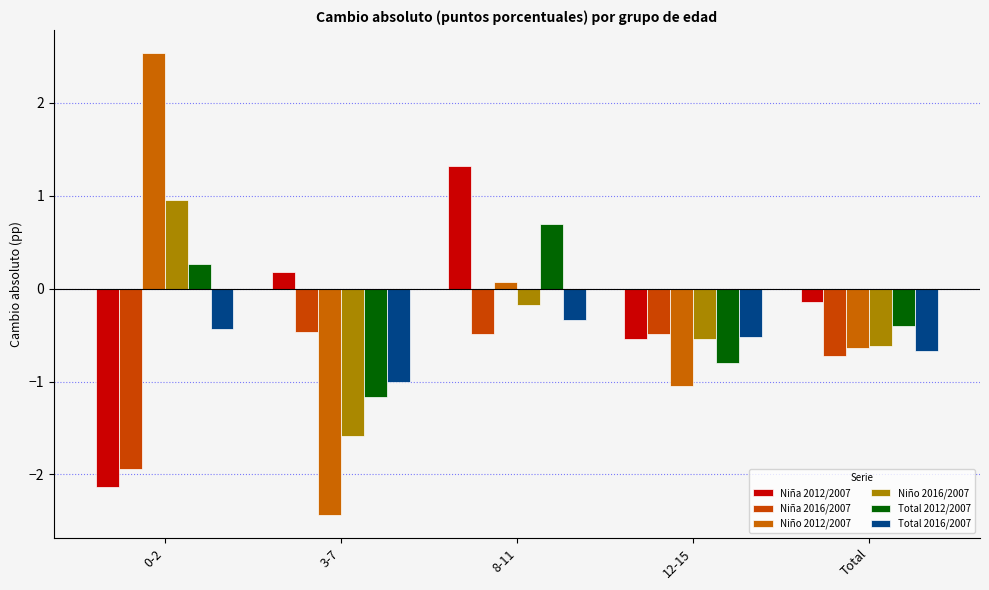

Reading left to right, list all the values displayed in this chart.

Niña 2012/2007: -2.1	0.2	1.3	-0.5	-0.1
Niña 2016/2007: -1.9	-0.5	-0.5	-0.5	-0.7
Niño 2012/2007: 2.5	-2.4	0.1	-1.0	-0.6
Niño 2016/2007: 1.0	-1.6	-0.2	-0.5	-0.6
Total 2012/2007: 0.3	-1.2	0.7	-0.8	-0.4
Total 2016/2007: -0.4	-1.0	-0.3	-0.5	-0.7